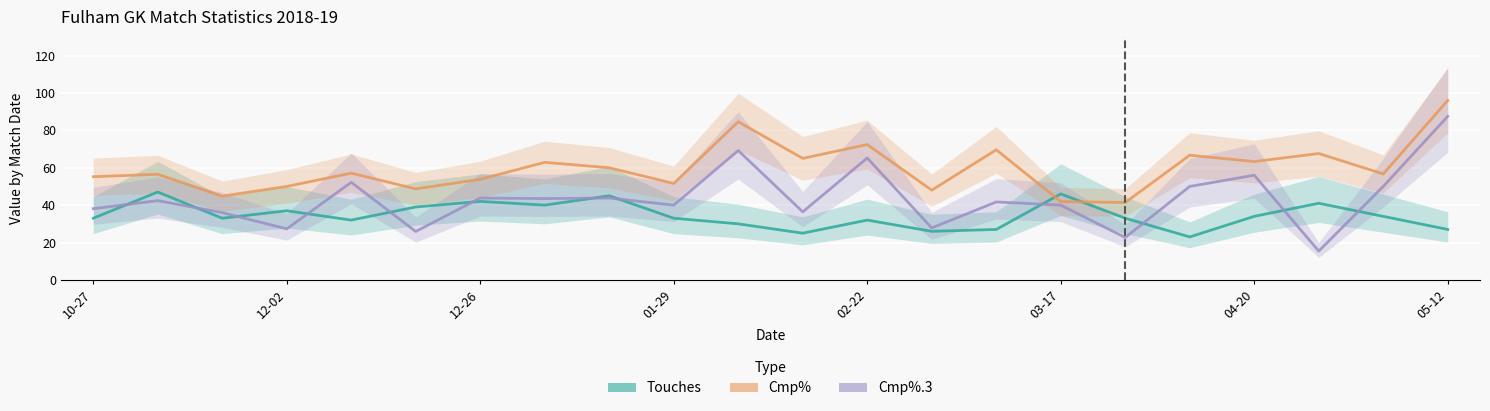

Where is Touches nearest to the value 35?

04-20